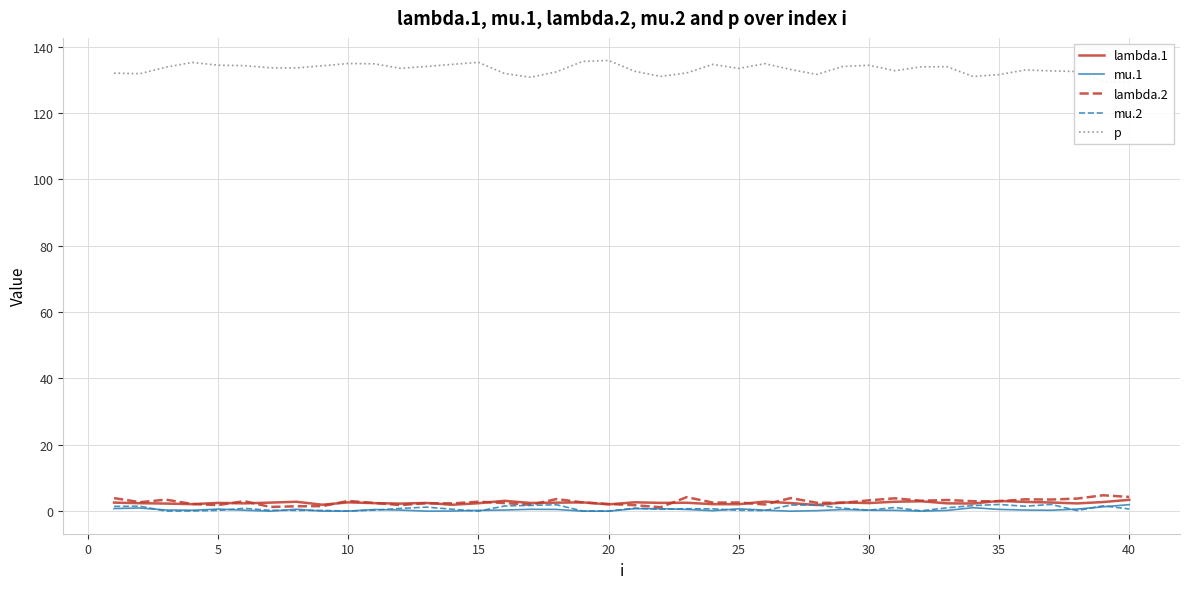

How many lines are shown in the chart?

5